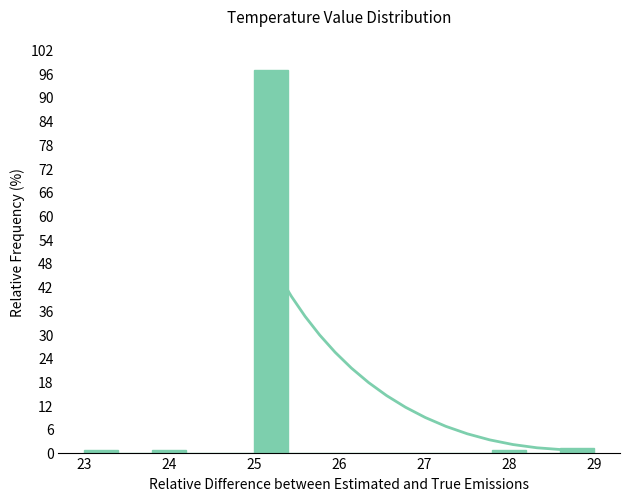

Reading left to right, list every bar in this chart as the range it spans on the x-axis followed by its height. The values are not printed on the chart, so give them approximately, as read against the axis.

23.0 to 23.4: under 1
23.4 to 23.8: 0
23.8 to 24.2: under 1
24.2 to 24.6: 0
24.6 to 25.0: 0
25.0 to 25.4: 97
25.4 to 25.8: 0
25.8 to 26.2: 0
26.2 to 26.6: 0
26.6 to 27.0: 0
27.0 to 27.4: 0
27.4 to 27.8: 0
27.8 to 28.2: under 1
28.2 to 28.6: 0
28.6 to 29.0: 1